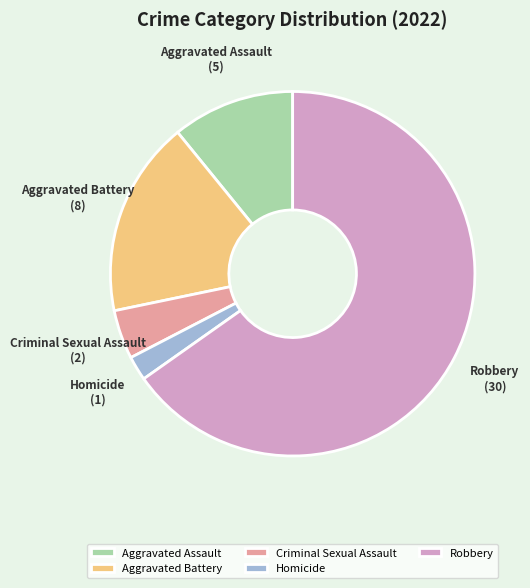

What is the largest slice in the pie chart?

Robbery